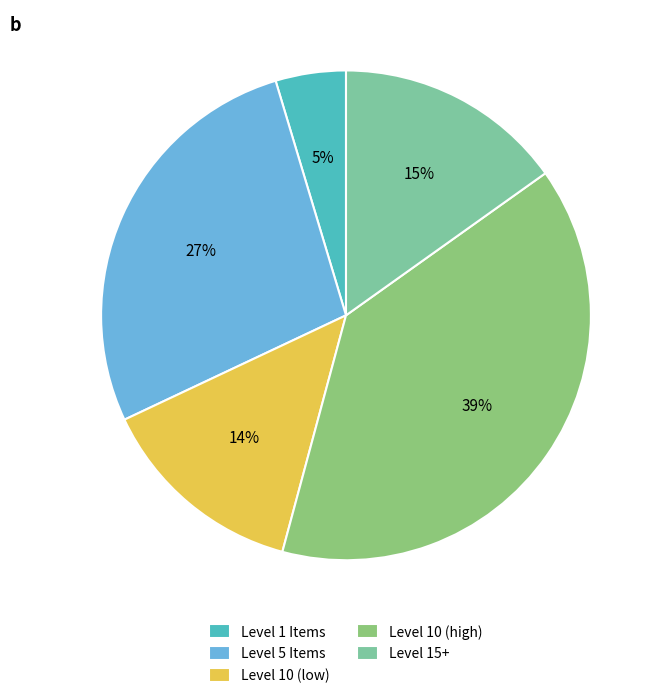

To the nearest percent, what is the difference between the largest and smallest slice percentages?

34%